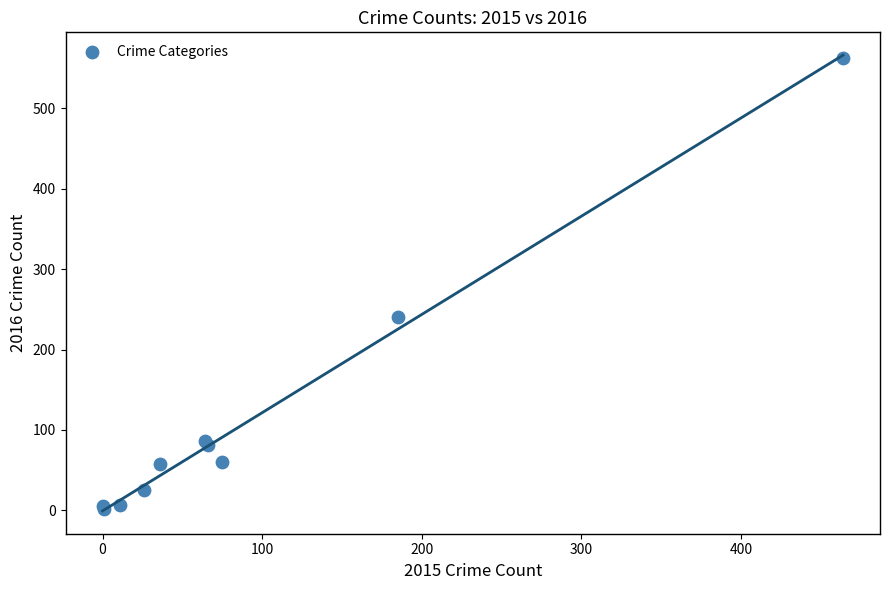

What Y value in the scatter plot is closest to 282?

241